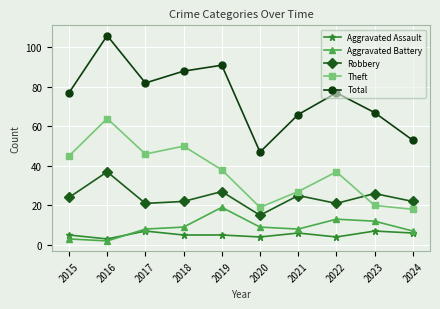

How many interior local peaks does the Aggravated Battery series have?

2